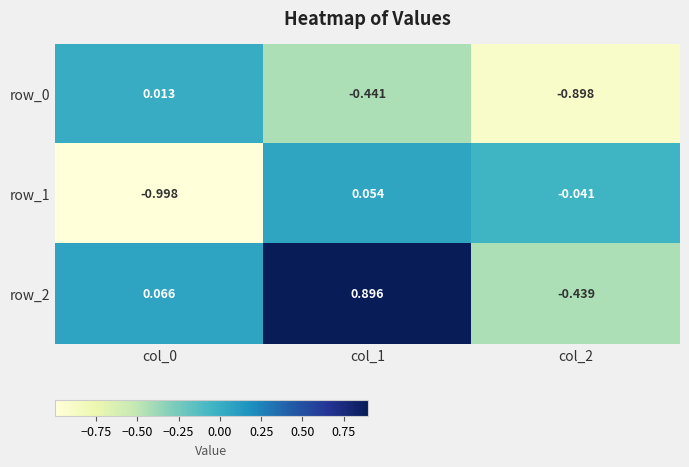

Which series has the largest range (max minus min)?

row_2